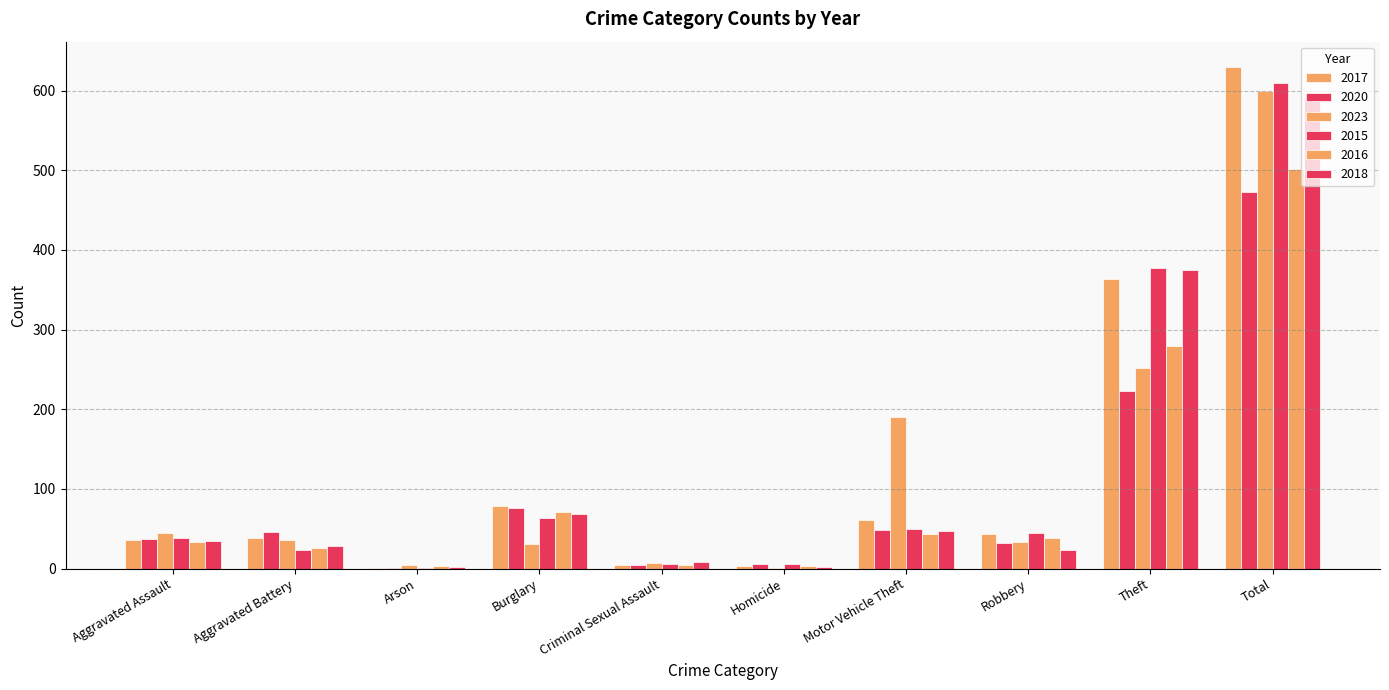

How many distinct data groups are displayed?

6